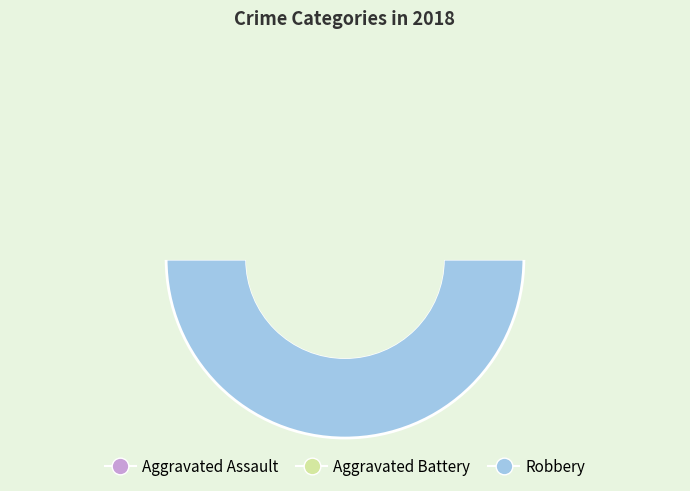

What is the change in value from Aggravated Battery to Robbery?

+1